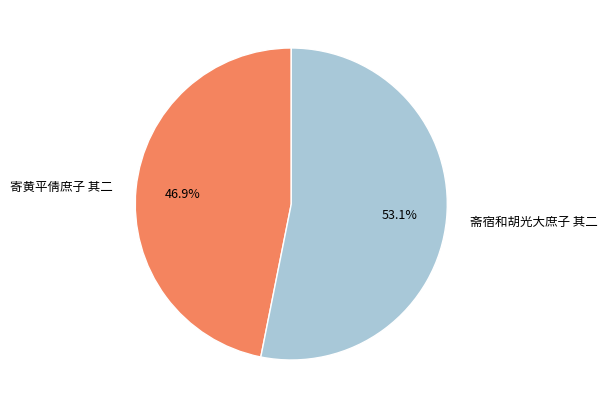

What is the ratio of the value at 寄黄平倩庶子 其二 to the value at 斋宿和胡光大庶子 其二?

0.9